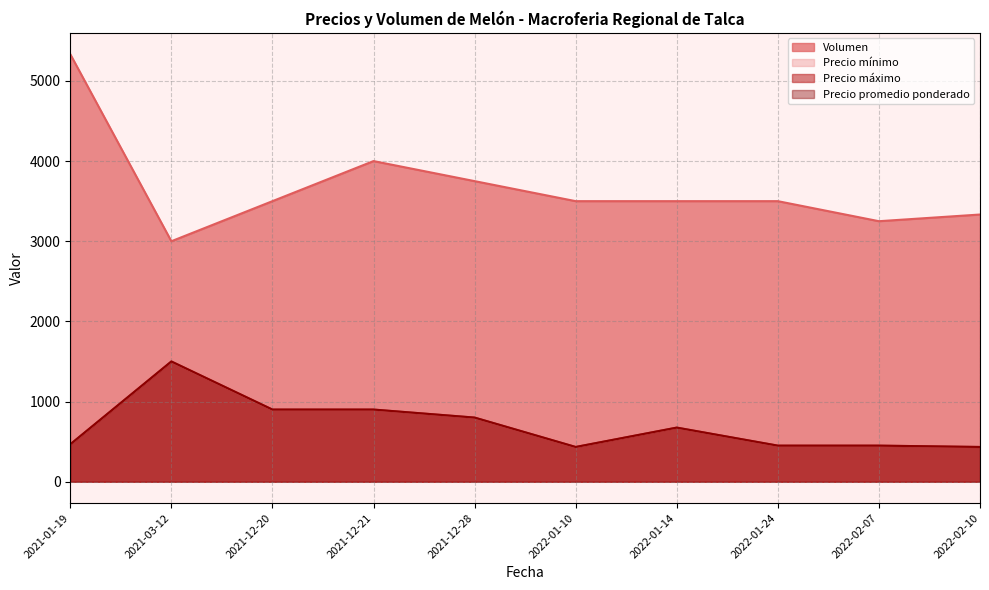

Rank the series at 2021-12-28 from highest to lowest value.

Volumen, Precio mínimo, Precio máximo, Precio promedio ponderado